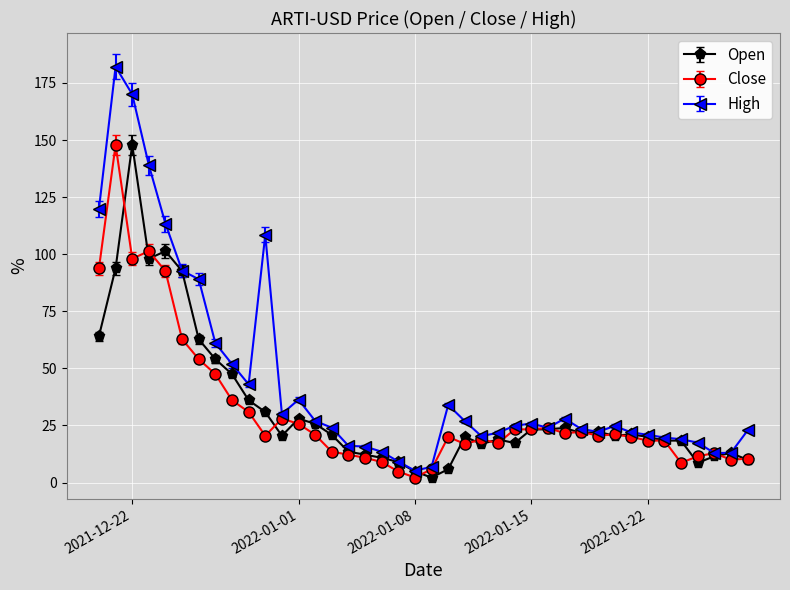

What is the value of the Close point at the 34th from the left?

18.4